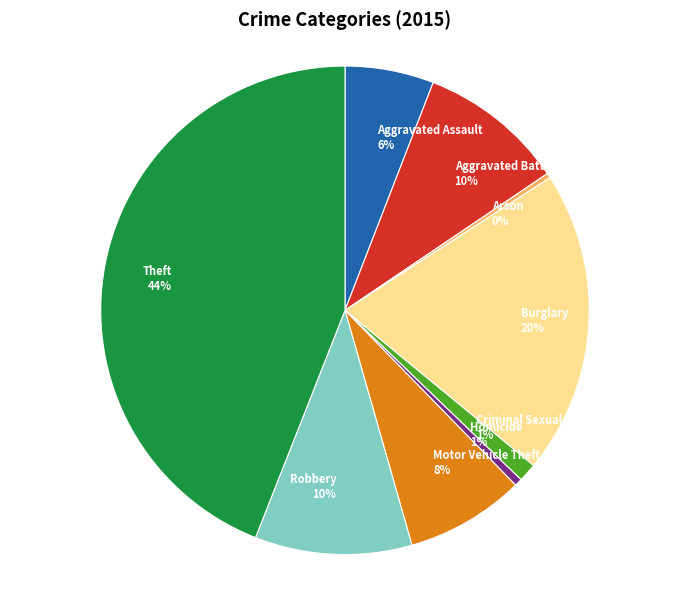

To the nearest percent, what is the combined percentage of Arson and Aggravated Battery?

10%